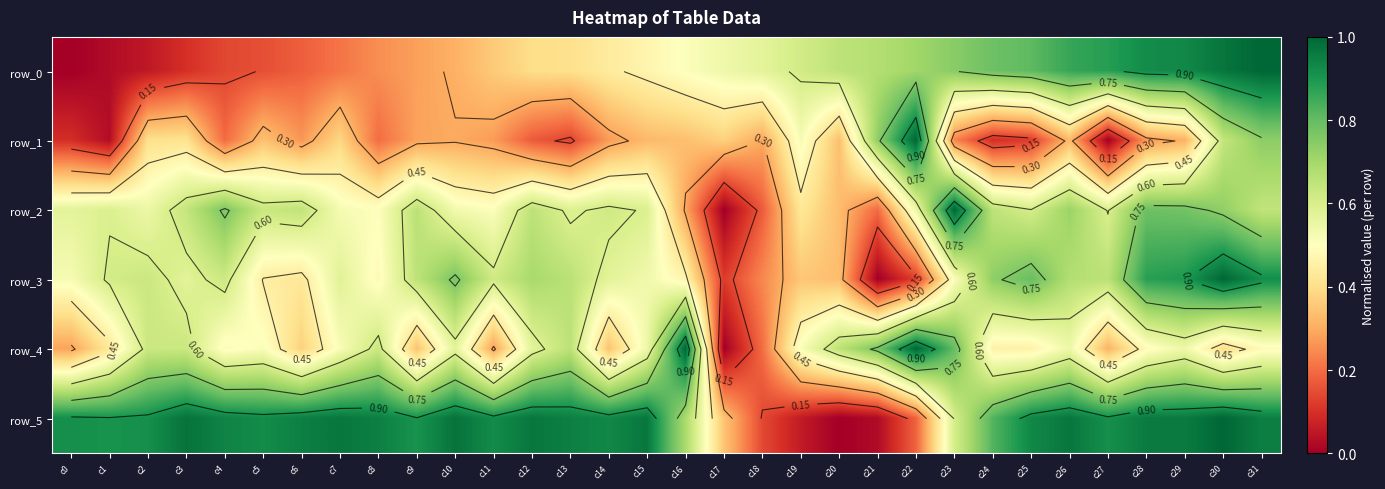

Which series has the largest total across all categories?

row_5